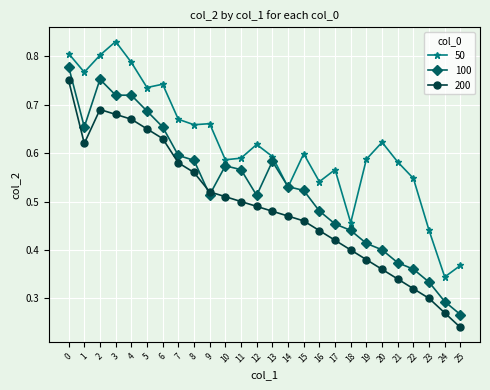

True or false: 50 and 200 cross at least once.

False